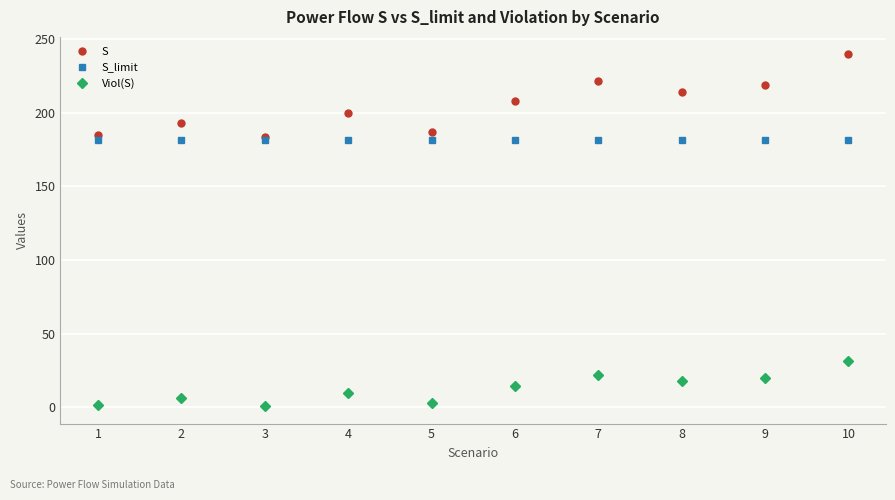

List the series in order of their peak value, highest first.

S, S_limit, Viol(S)